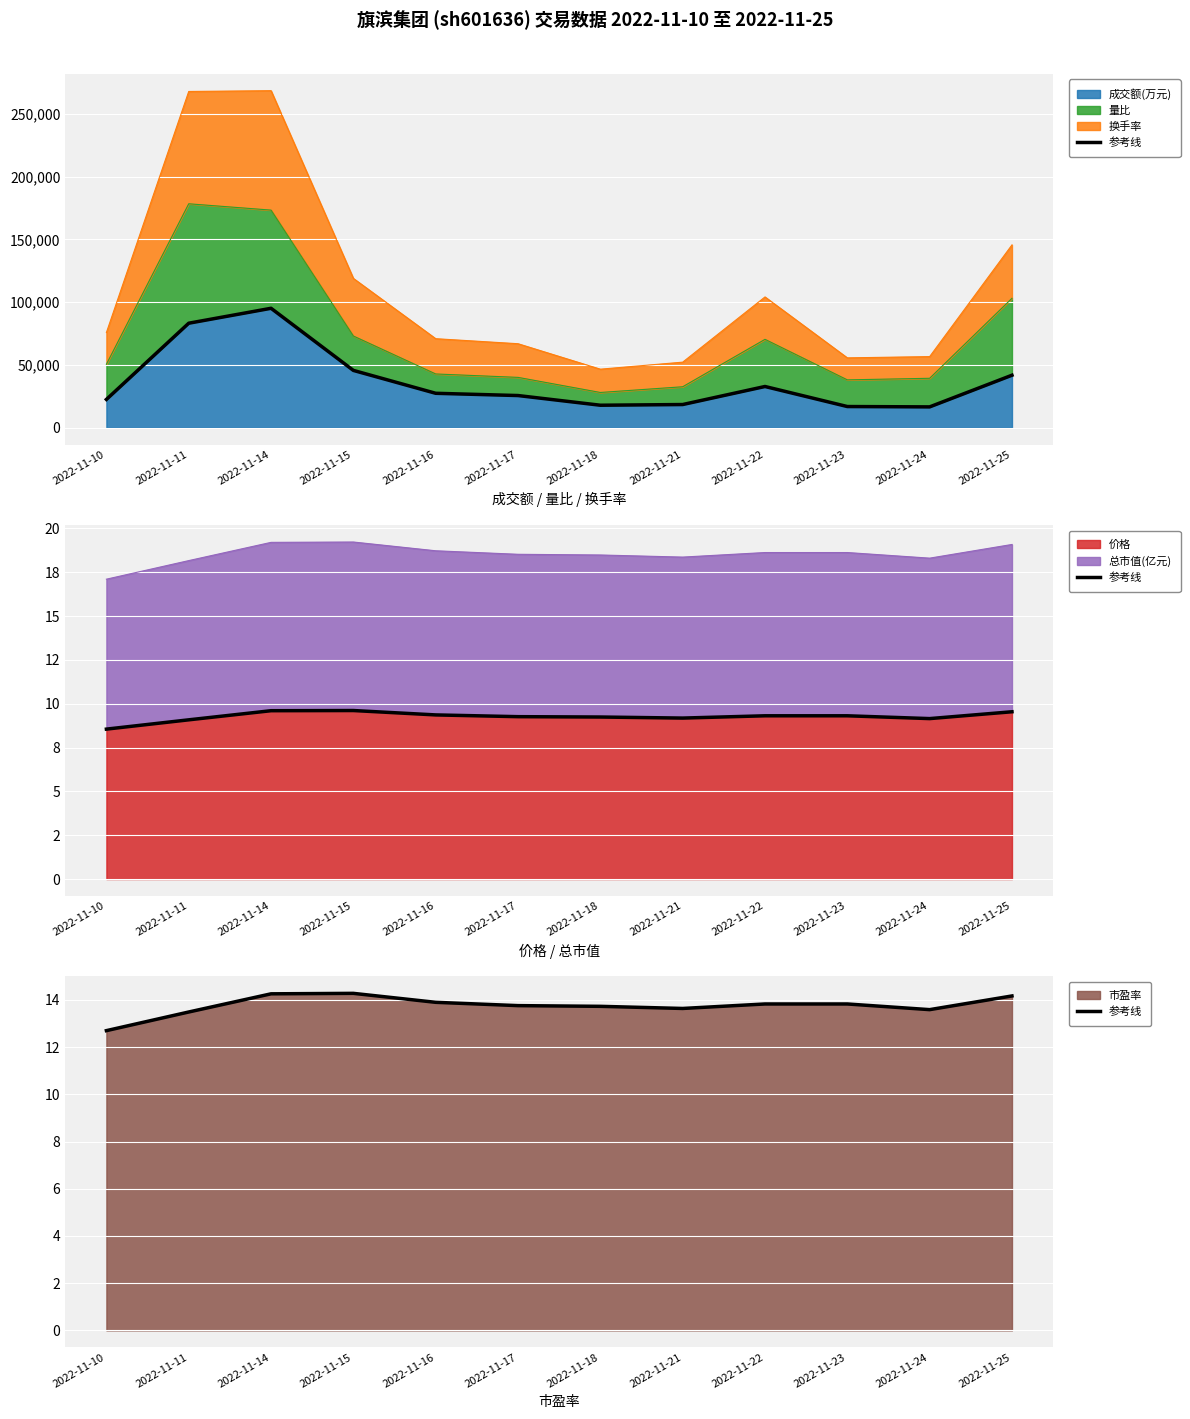

What is the difference between the maximum and minimum values?

1.6